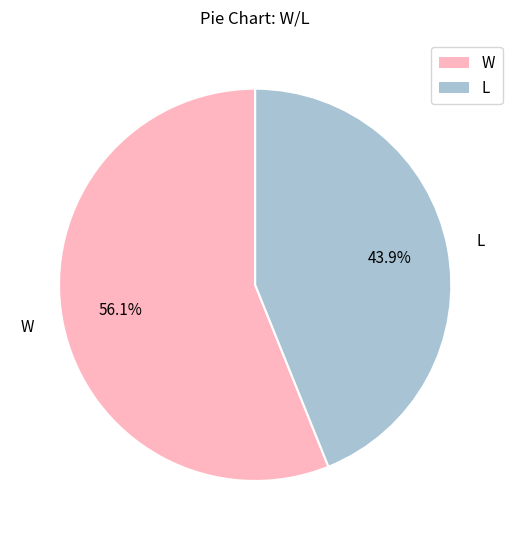

To the nearest percent, what portion does L represent?

44%